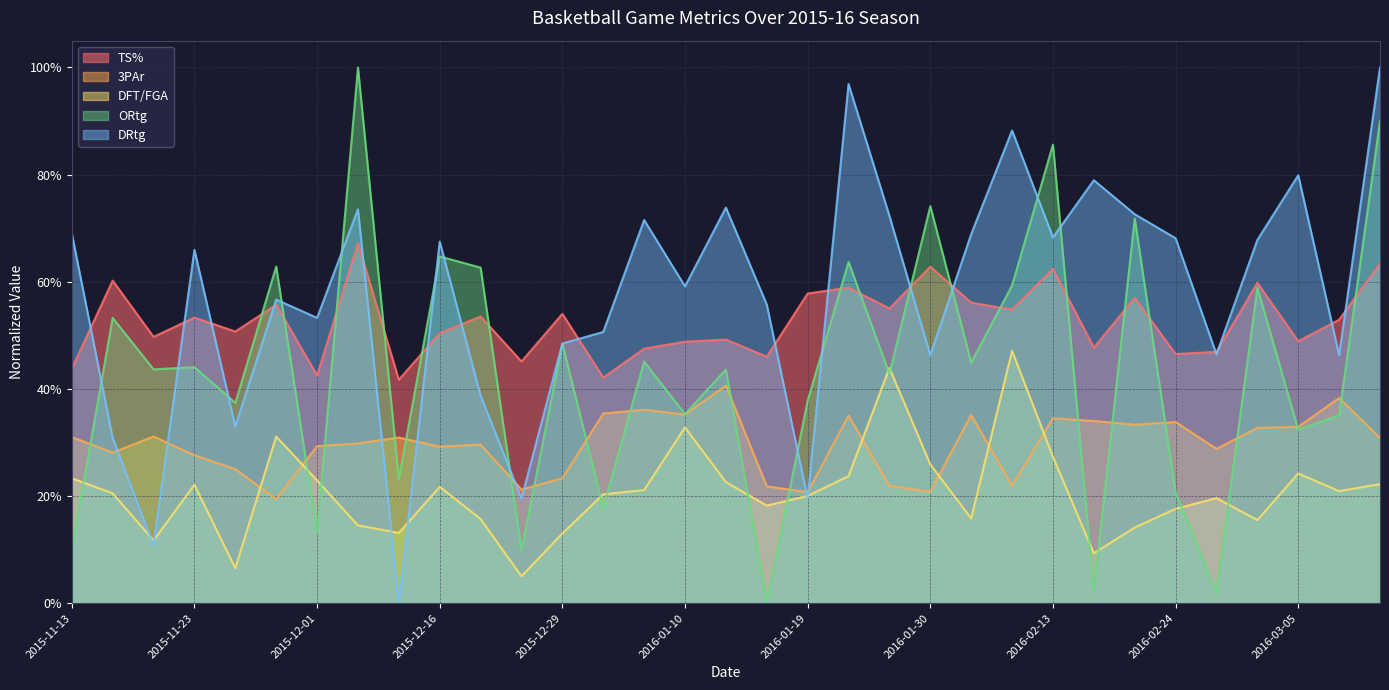

In TS%, how many points are lower than both neighbors (excluding endpoints)?

12